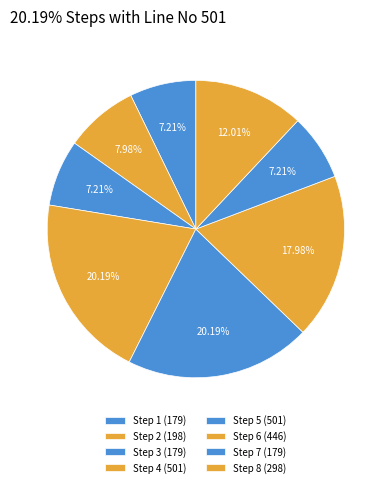

What is the ratio of the value at Step 1 (179) to the value at Step 3 (179)?

1.0